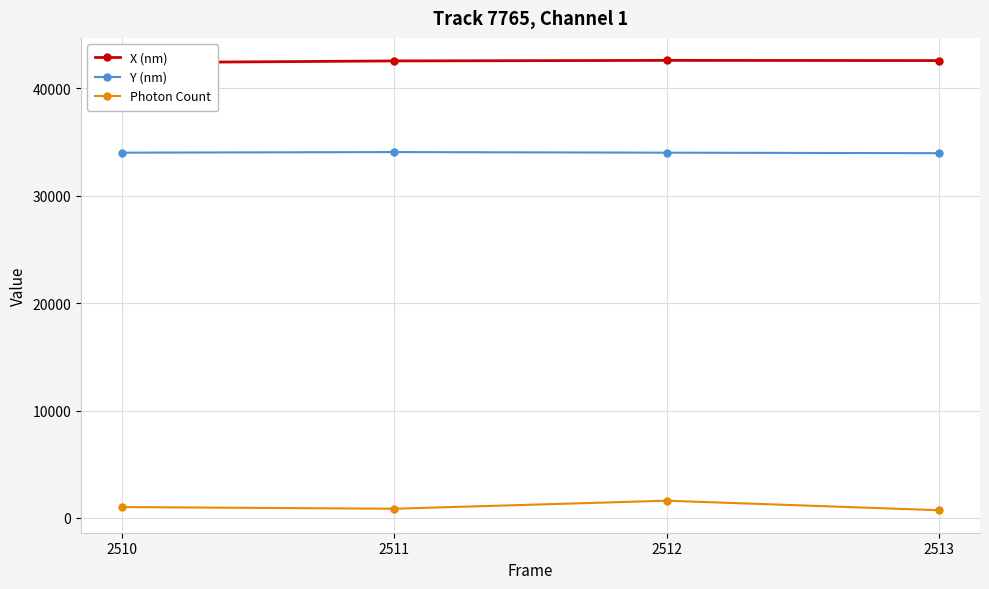

Where is Y (nm) nearest to the value 34023?

2510